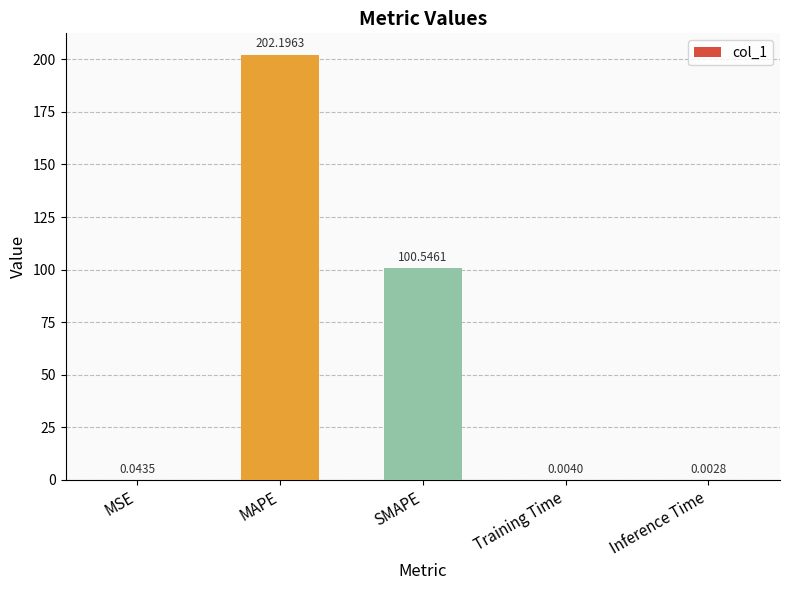

Which has a higher value, SMAPE or Training Time?

SMAPE